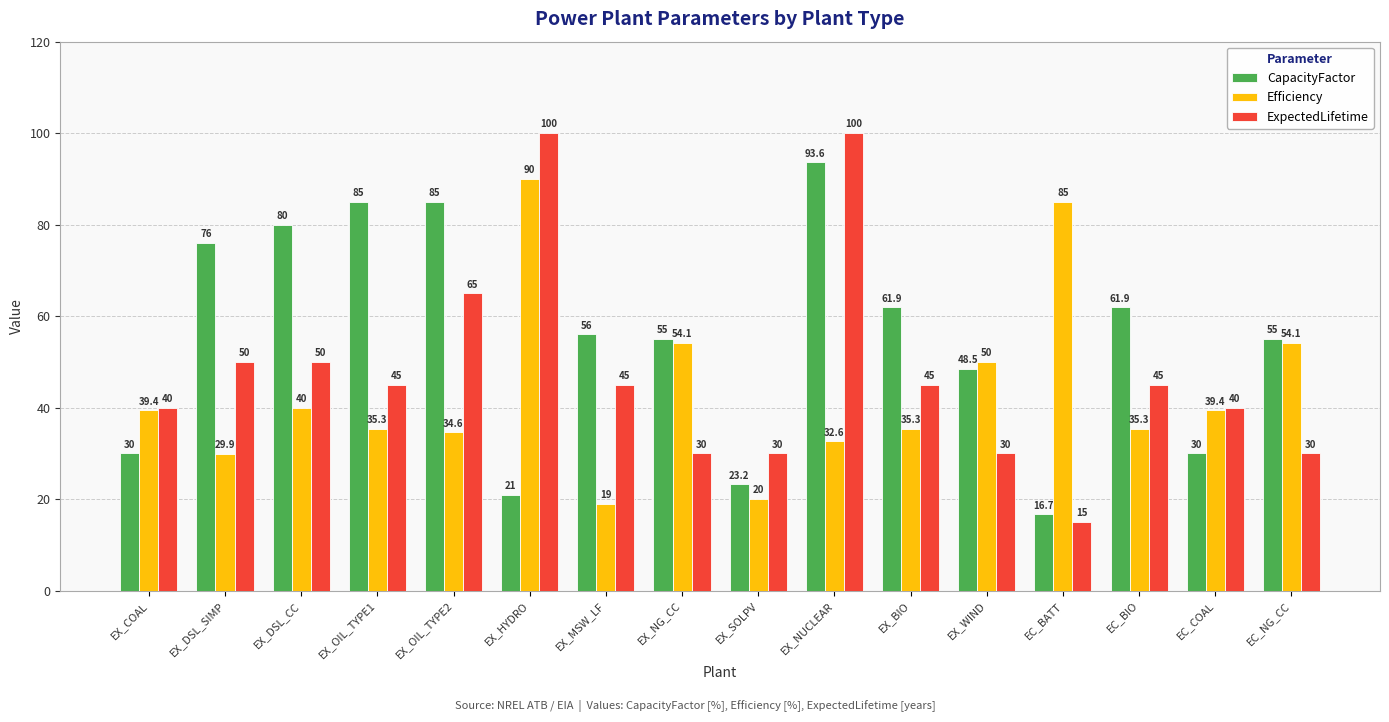

What value does the Efficiency series have at EX_DSL_CC?

40.0